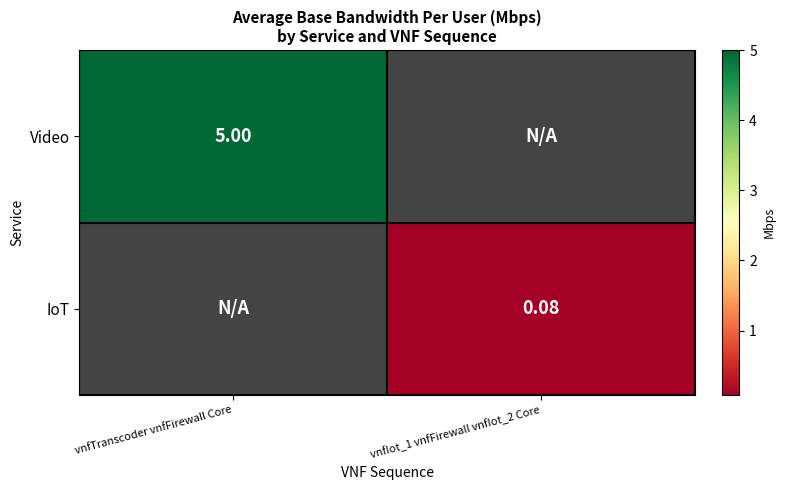

Which category has the highest value in the Video series?

vnfTranscoder vnfFirewall Core